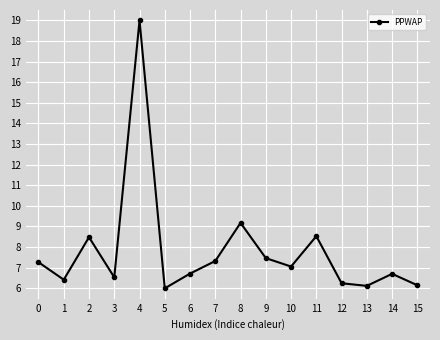

The value at 2 is 8.5. True or false?

True